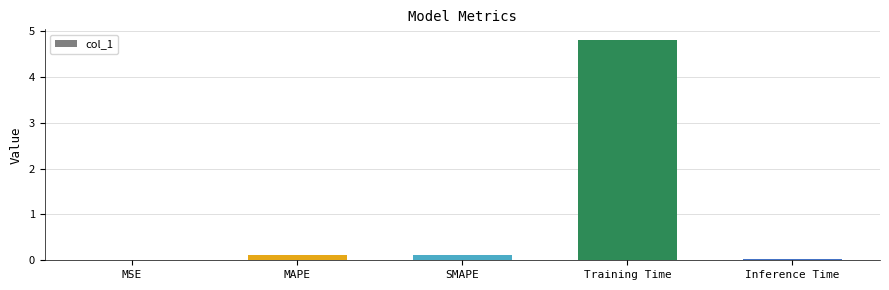

What is the average value?

1.0